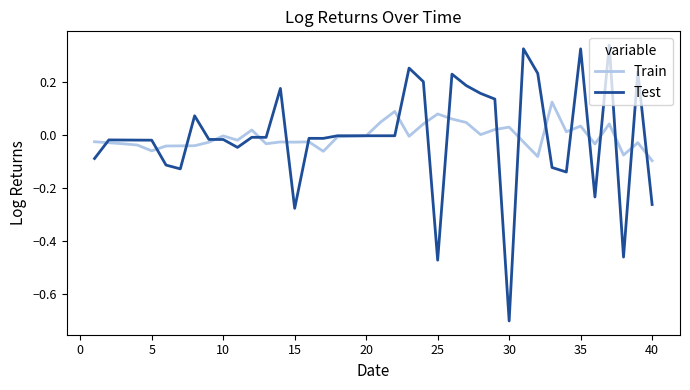

How many lines are shown in the chart?

2